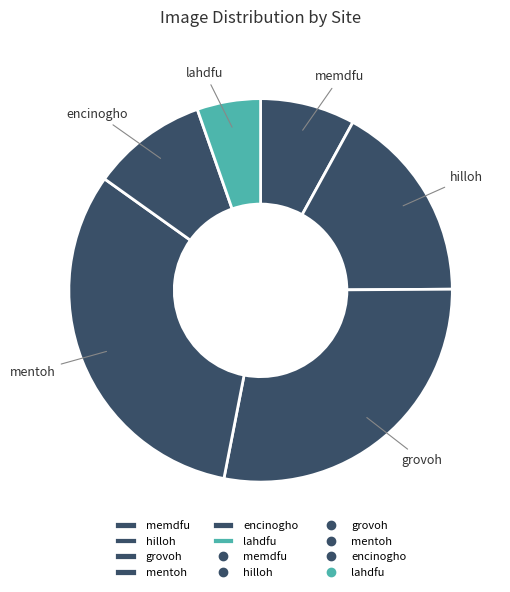

Between hilloh and memdfu, which is larger?

hilloh